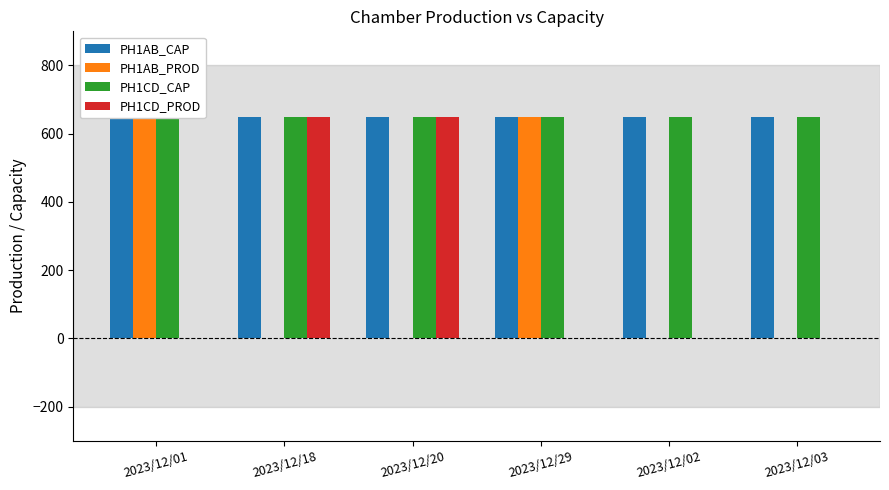

Count the number of categories in the chart.

6